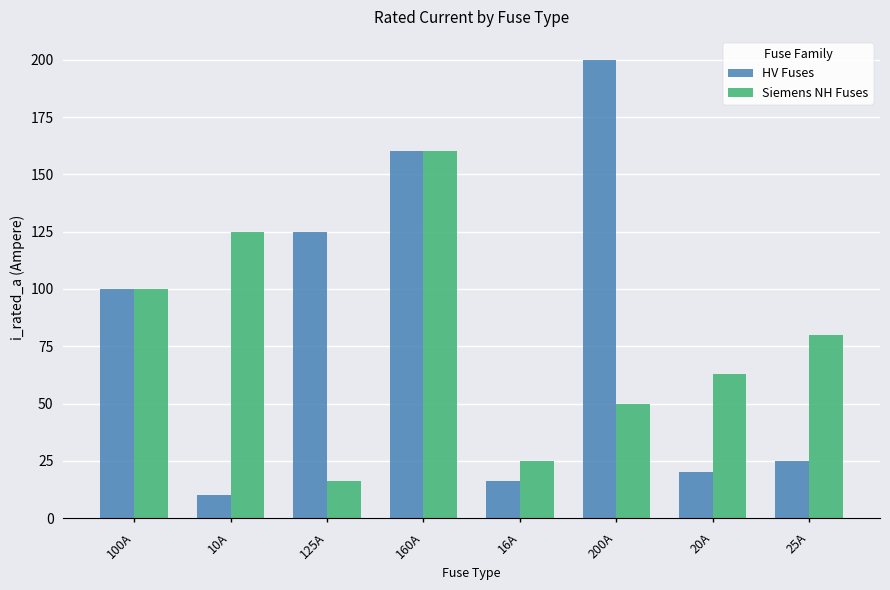

The HV Fuses series shows 125 at 125A. True or false?

True